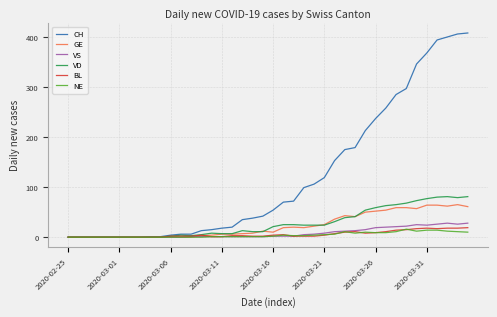

Which series has the widest spread of values?

CH